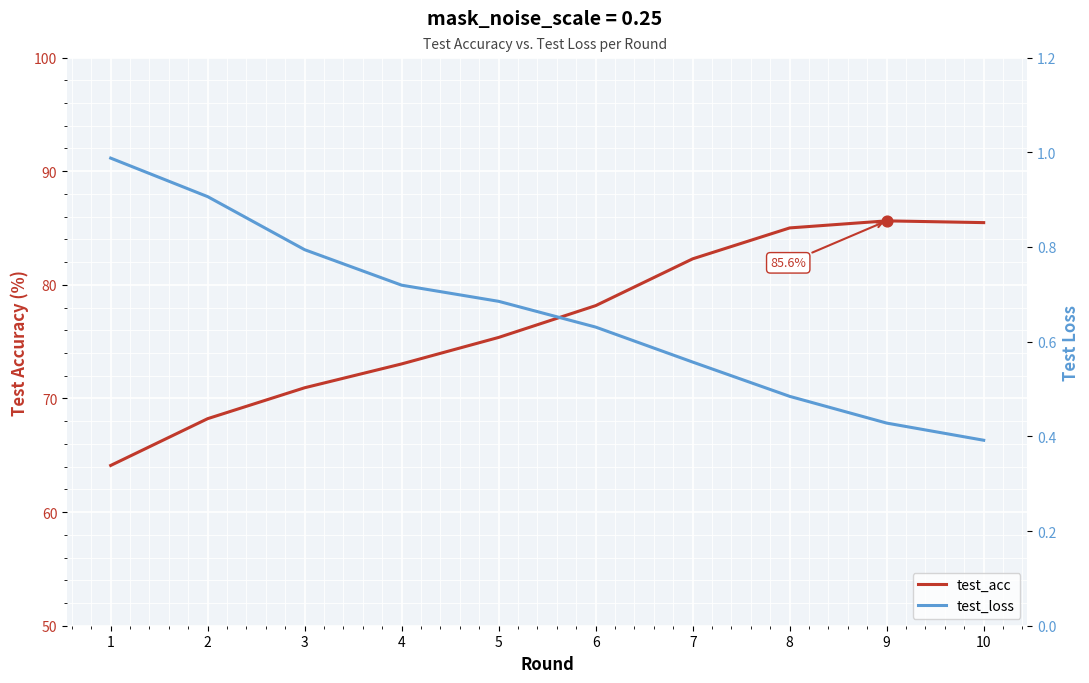

Which series has the largest Y range (max minus min)?

test_acc